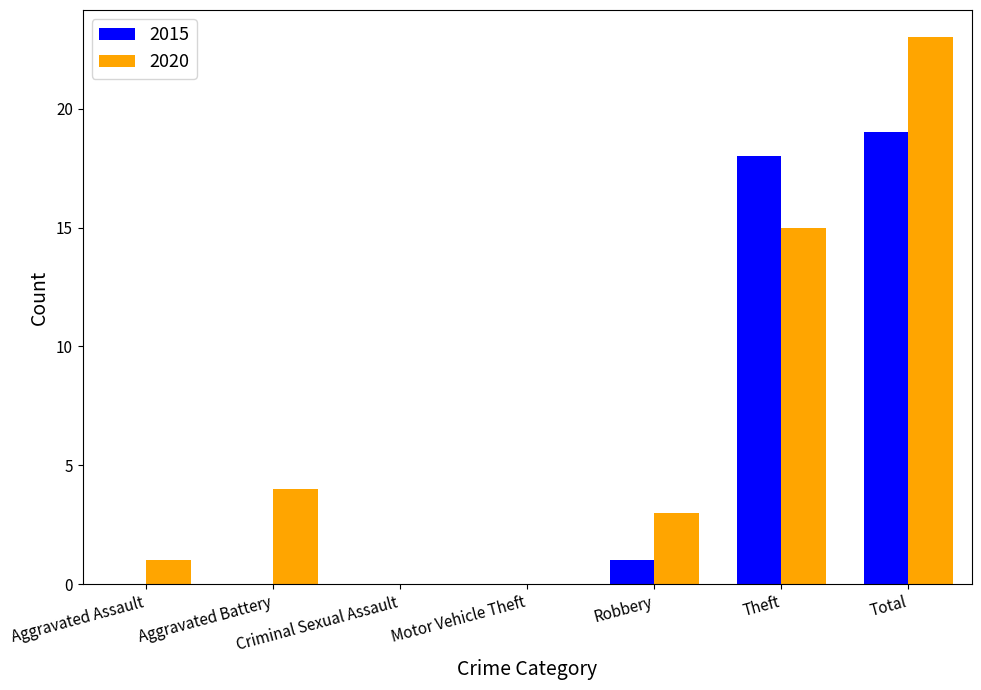

Is the value of 2015 at Theft greater than the value of 2020 at Aggravated Battery?

Yes